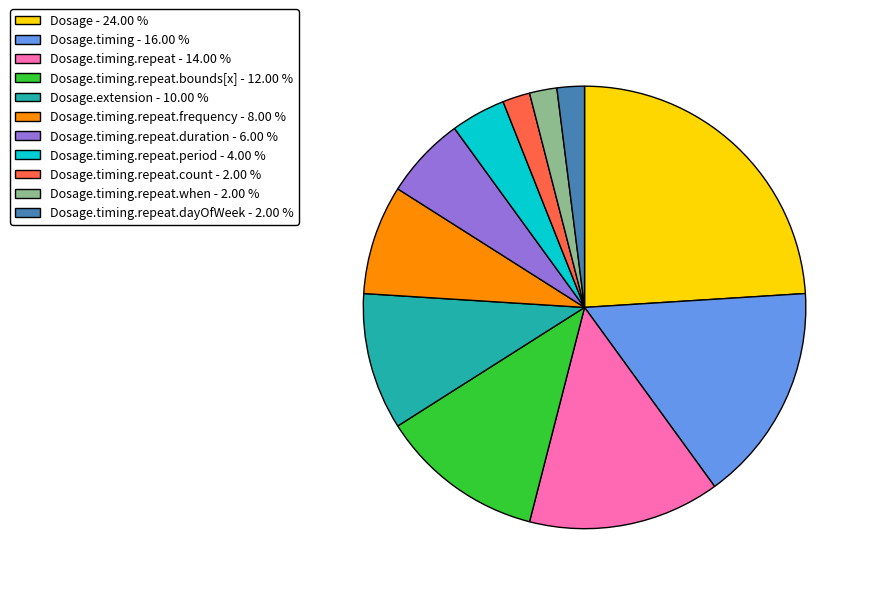

Do Dosage.timing.repeat - 14.00 % and Dosage.timing.repeat.period - 4.00 % together represent more than half of the pie?

No